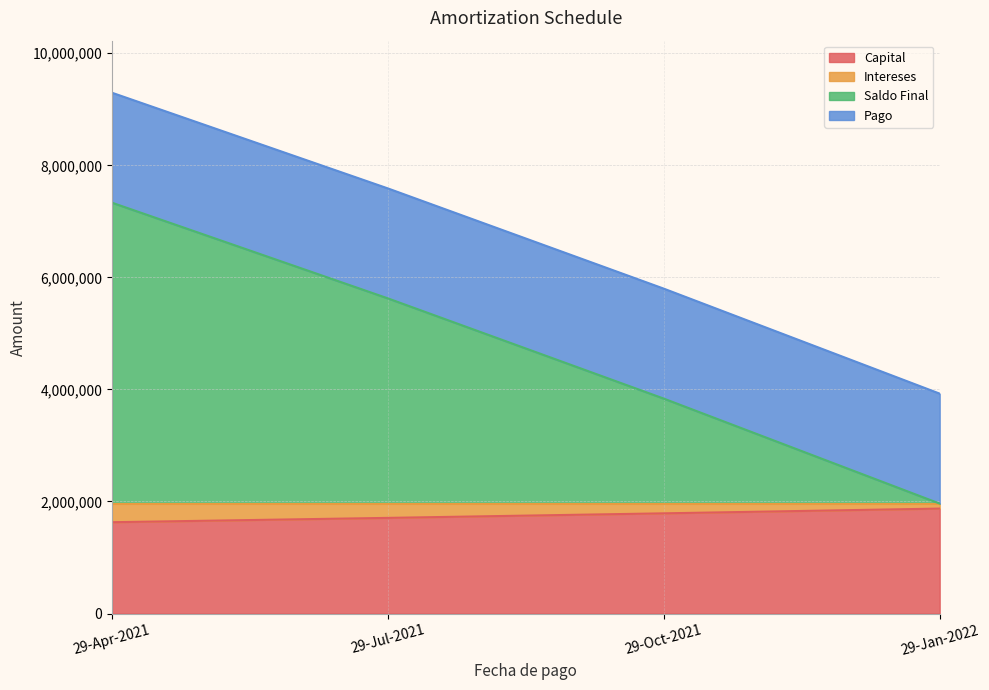

The value of Capital at 29-Jul-2021 is 538696.6. True or false?

False